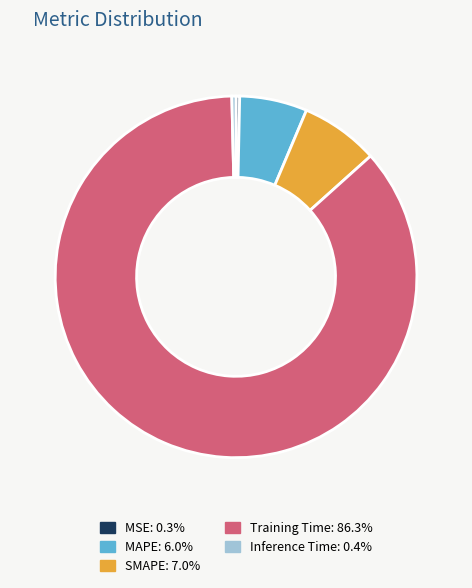

Does any single category account for the majority?

Yes